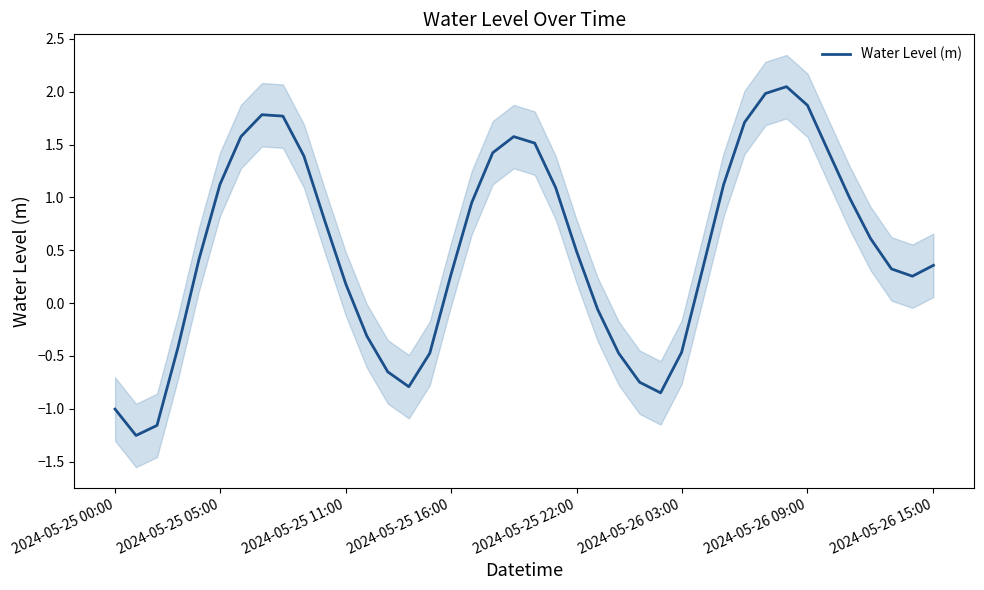

What is the value of the 29th point from the left?

0.3